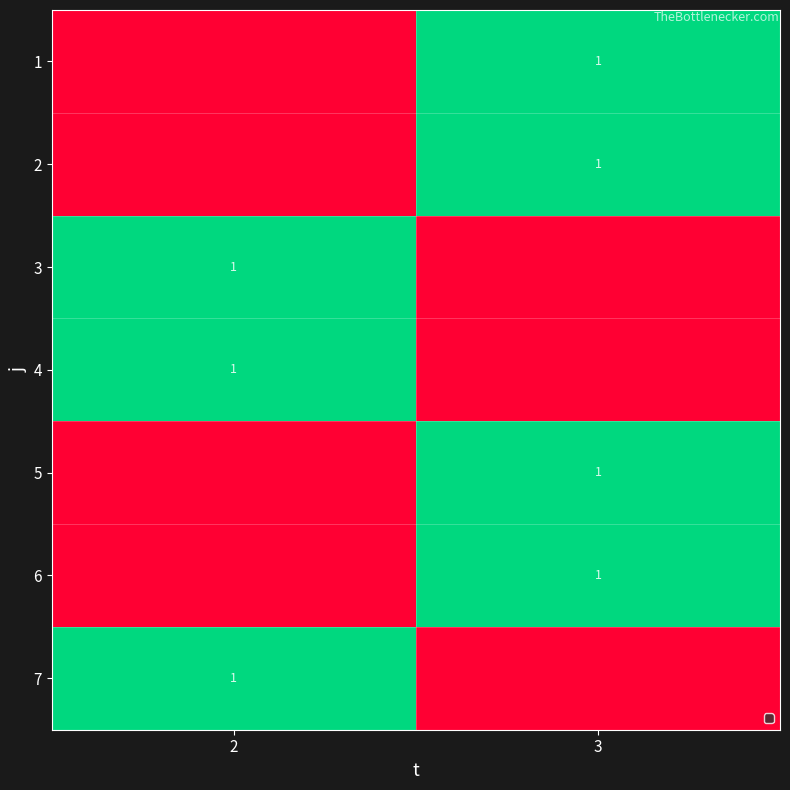

At how many categories does at least one series exceed 0?

2